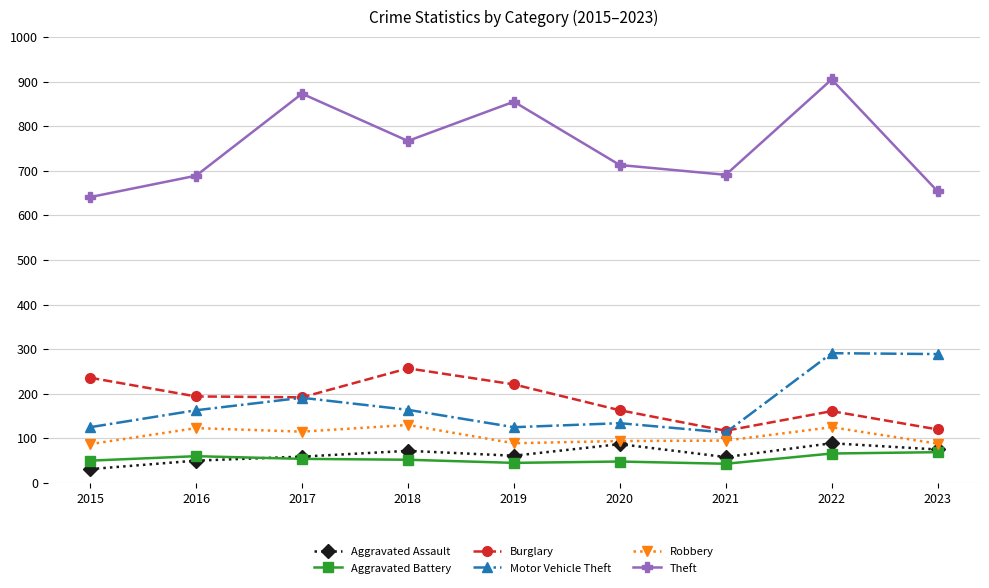

At which category does the chart reach its minimum across all series?

2015